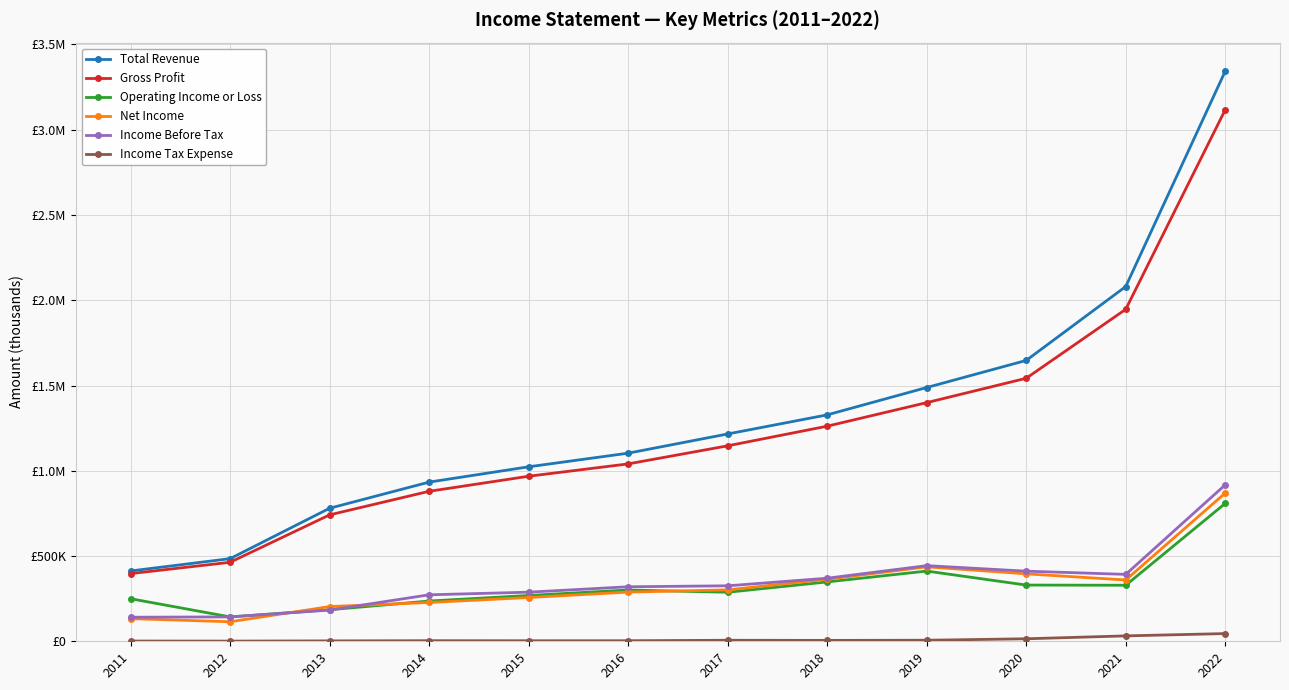

True or false: Income Tax Expense and Net Income intersect in this chart.

False